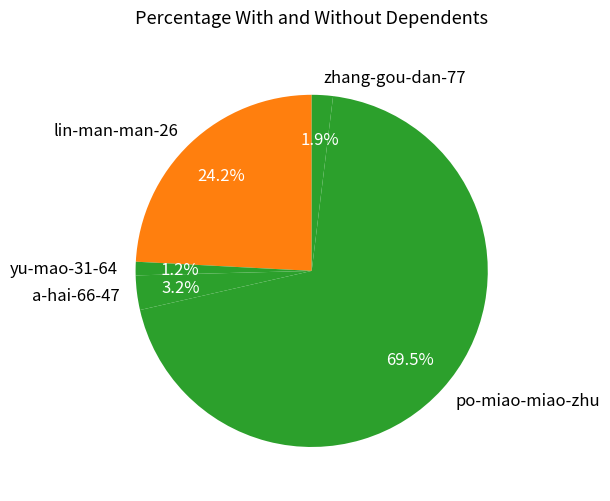

Rank the categories by value from lowest to highest.

yu-mao-31-64, zhang-gou-dan-77, a-hai-66-47, lin-man-man-26, po-miao-miao-zhu